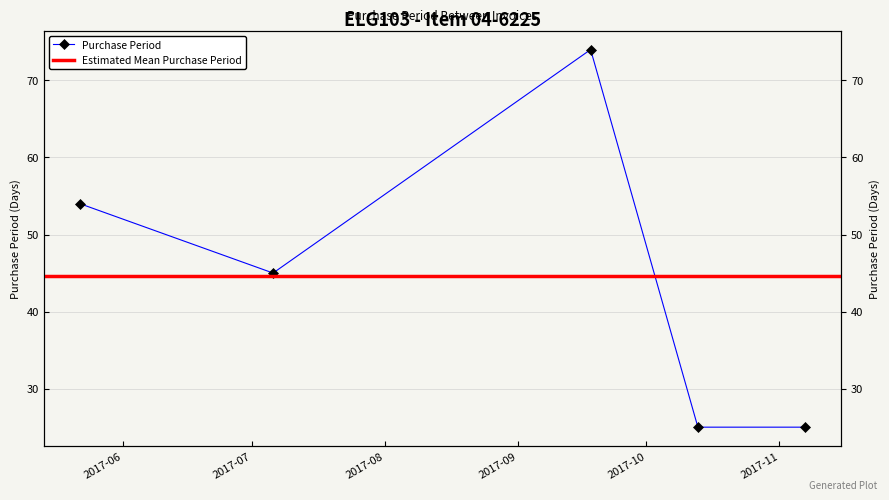

Does the chart have visible grid lines?

Yes